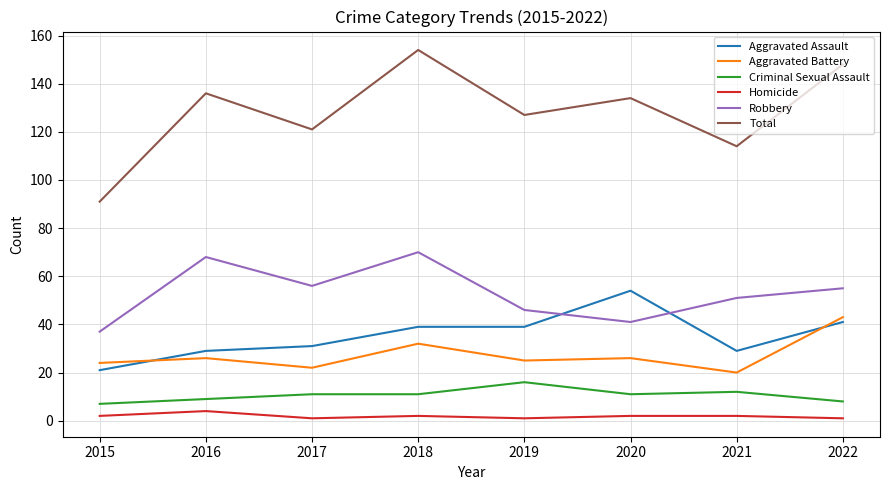

True or false: Aggravated Battery and Criminal Sexual Assault intersect in this chart.

False